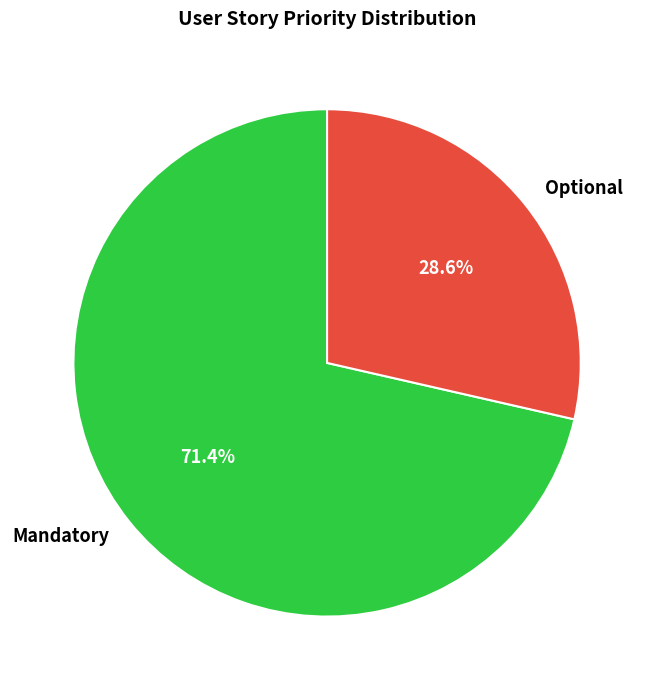

To the nearest percent, what portion does Optional represent?

29%